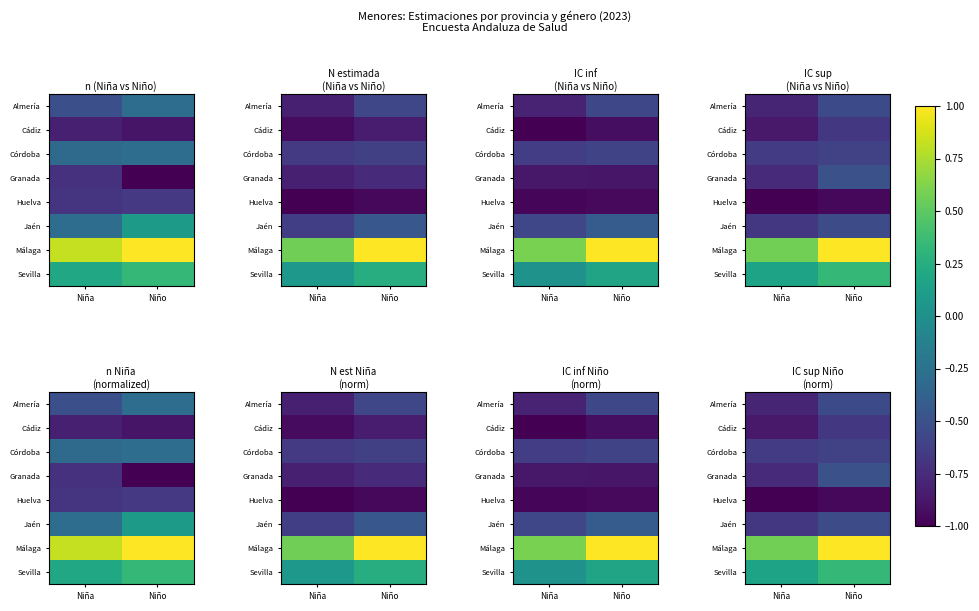

Rank the categories by Málaga value from lowest to highest.

Niña, Niño